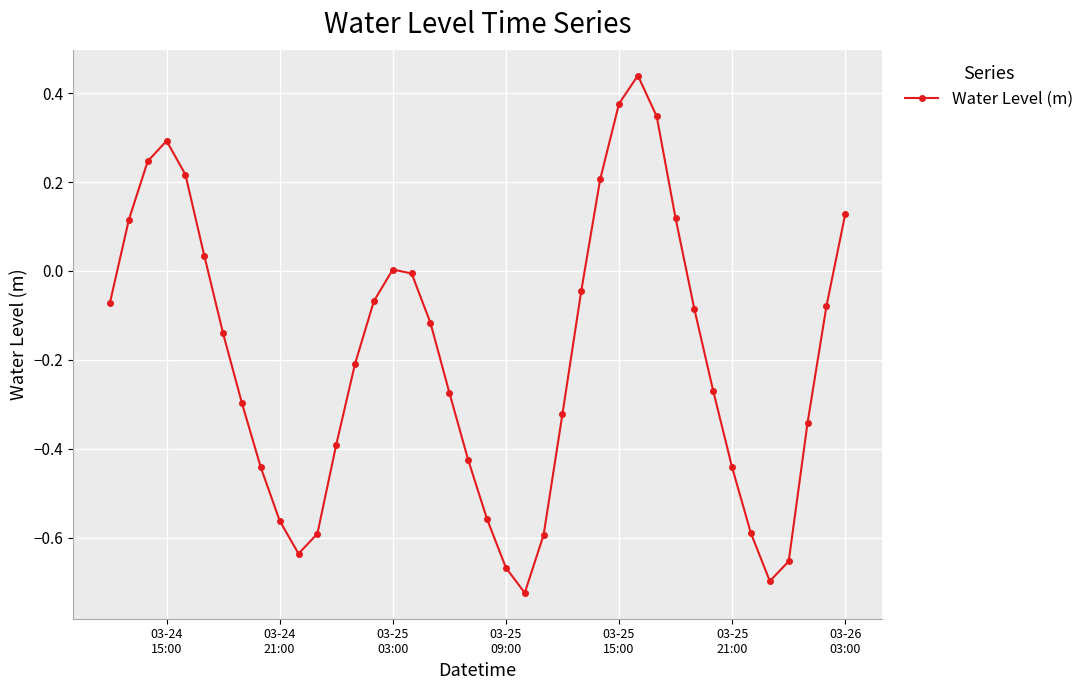

How many data points does each series have?

40